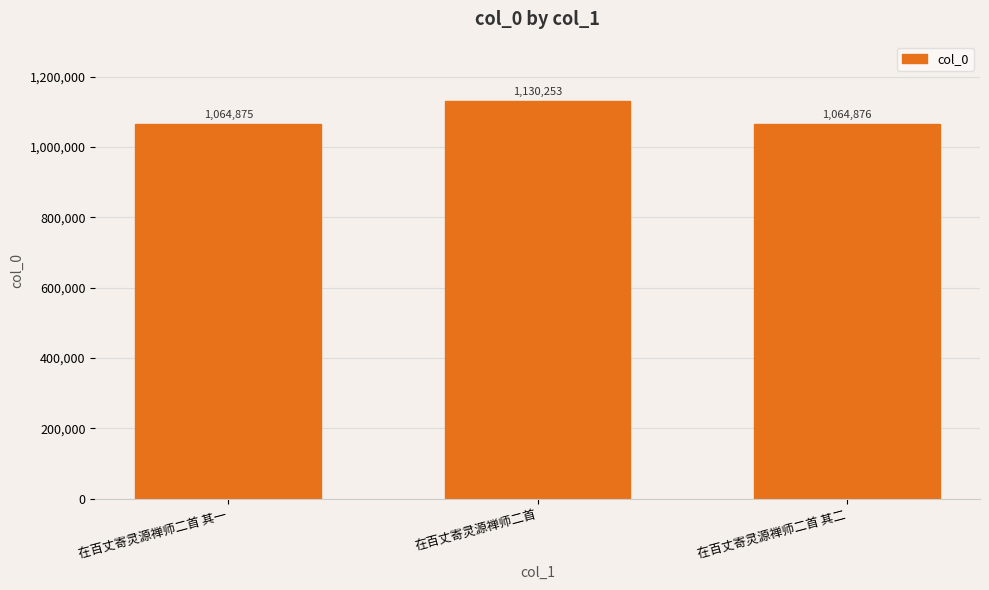

List the labels in order of value, smallest first.

在百丈寄灵源禅师二首 其一, 在百丈寄灵源禅师二首 其二, 在百丈寄灵源禅师二首